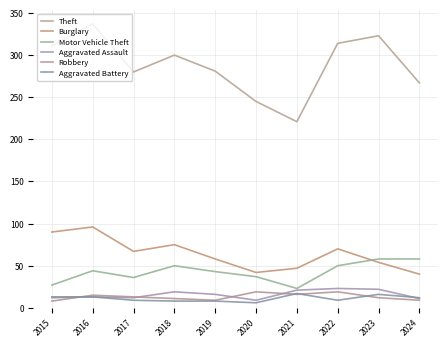

How many lines are shown in the chart?

6